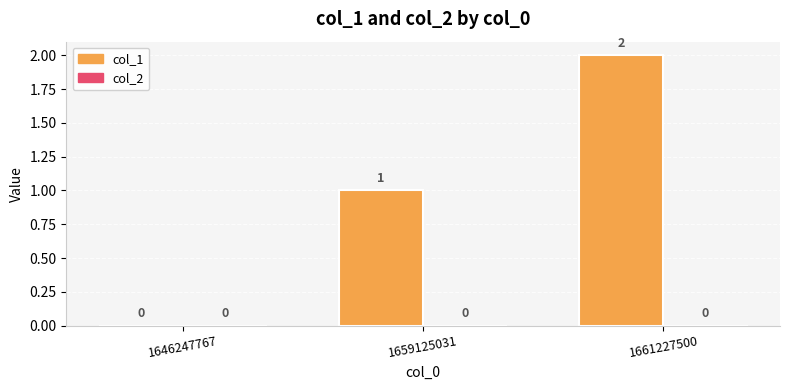

What is the sum of all values?

3